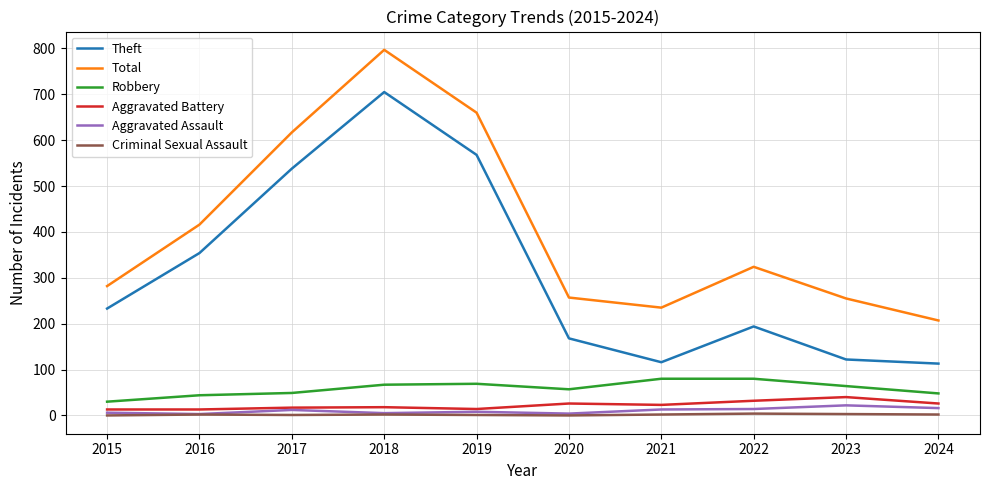

True or false: Theft has more than 0 interior local peaks.

True